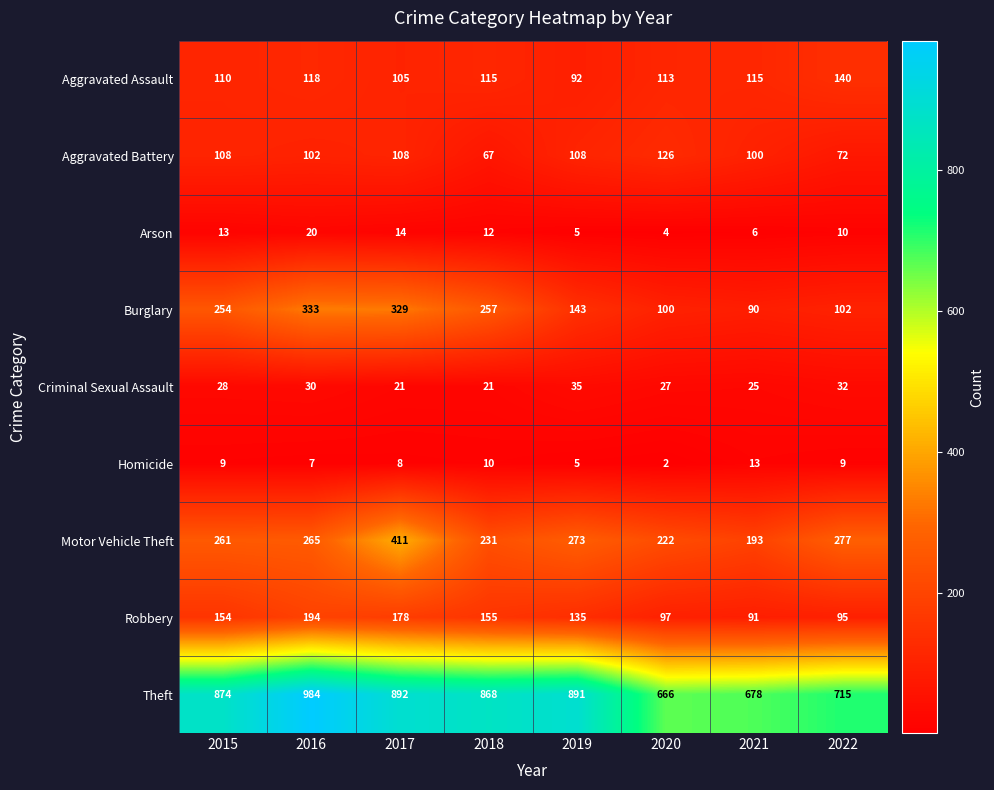

How many data points in Homicide are less than 9?

4